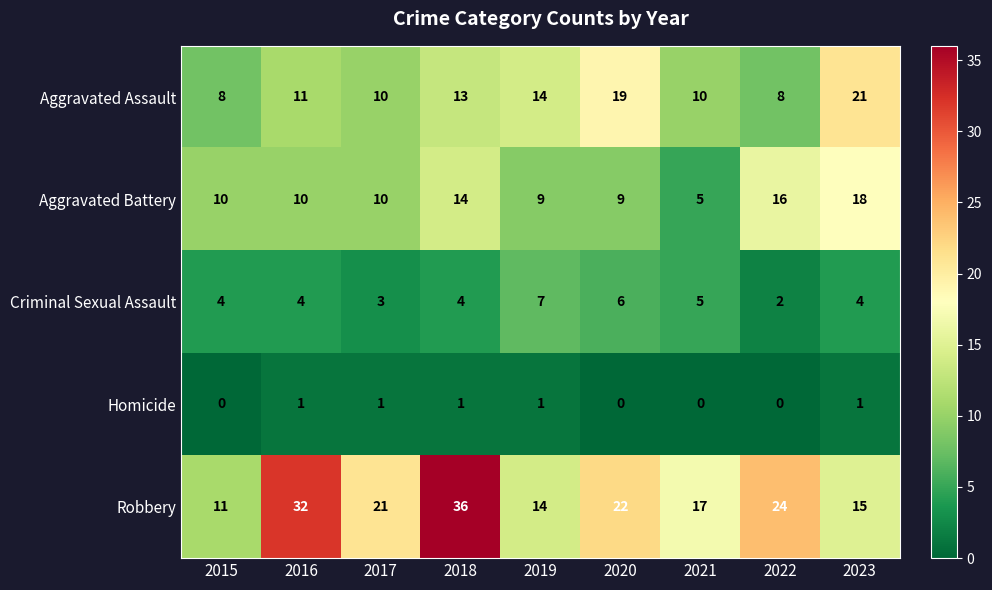

Which label corresponds to the largest value in the chart?

2018